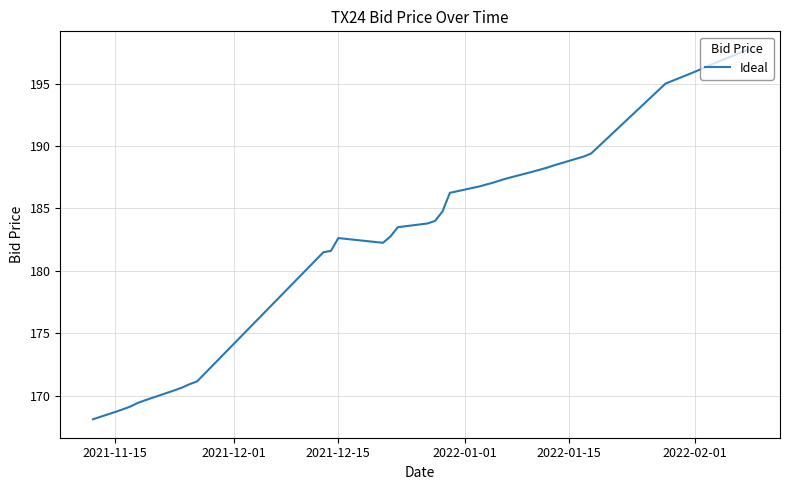

What is the smallest value displayed?

168.1